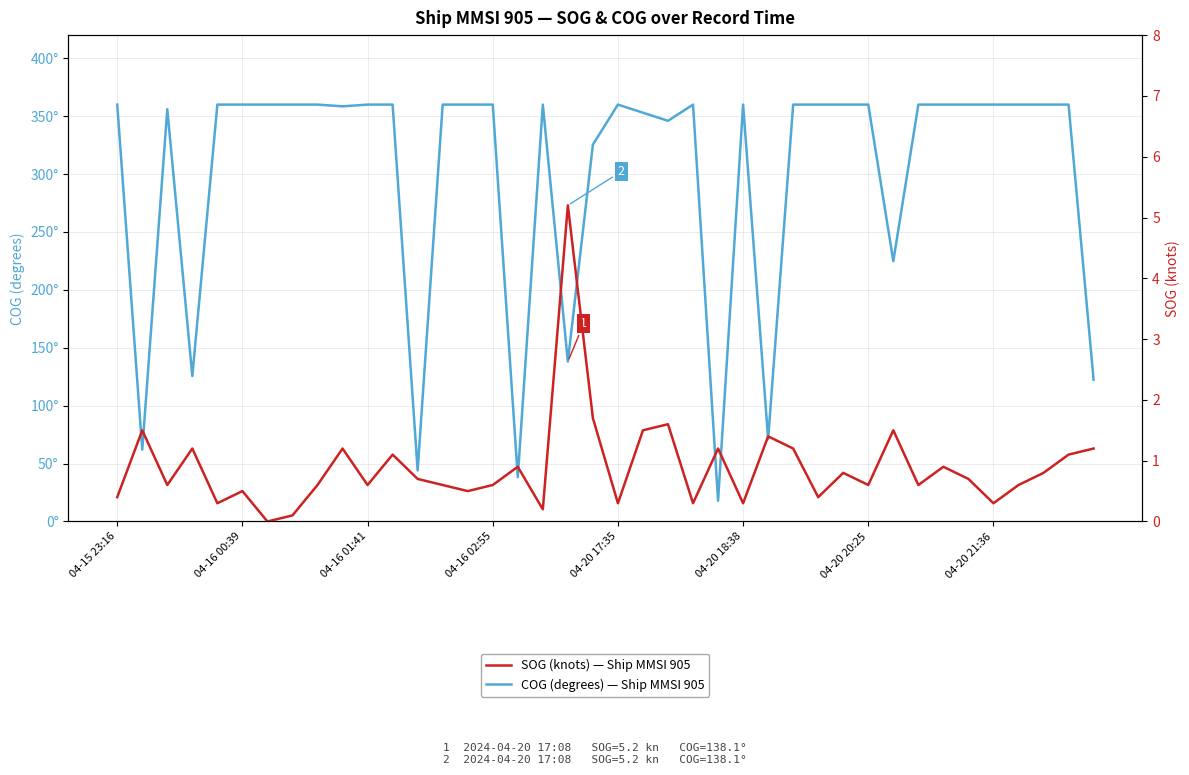

What position from the right is 24?

16